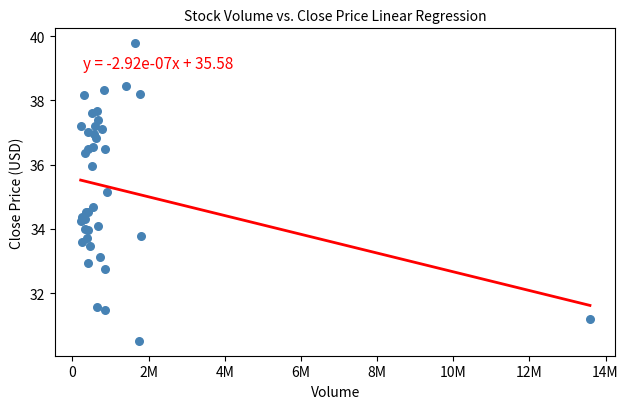

What Y value in the scatter plot is closest to 35?

35.2